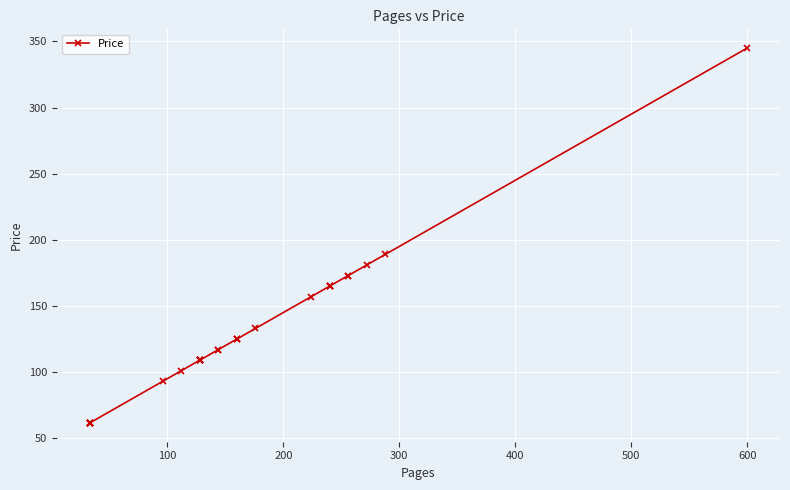

Is it true that the value at 10 is 143.6?

False